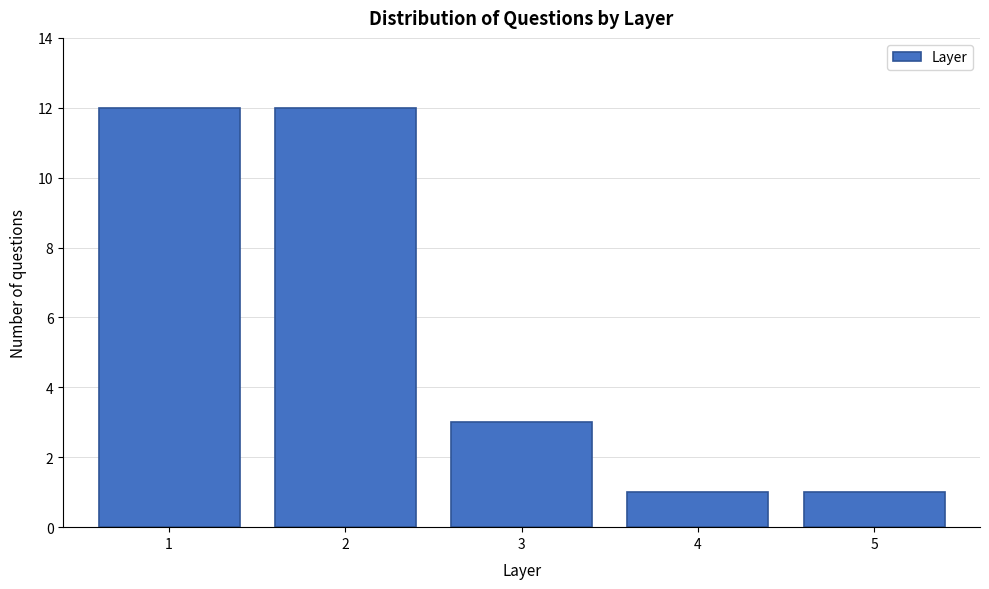

Reading left to right, extract all data points from this chart.

12	12	3	1	1